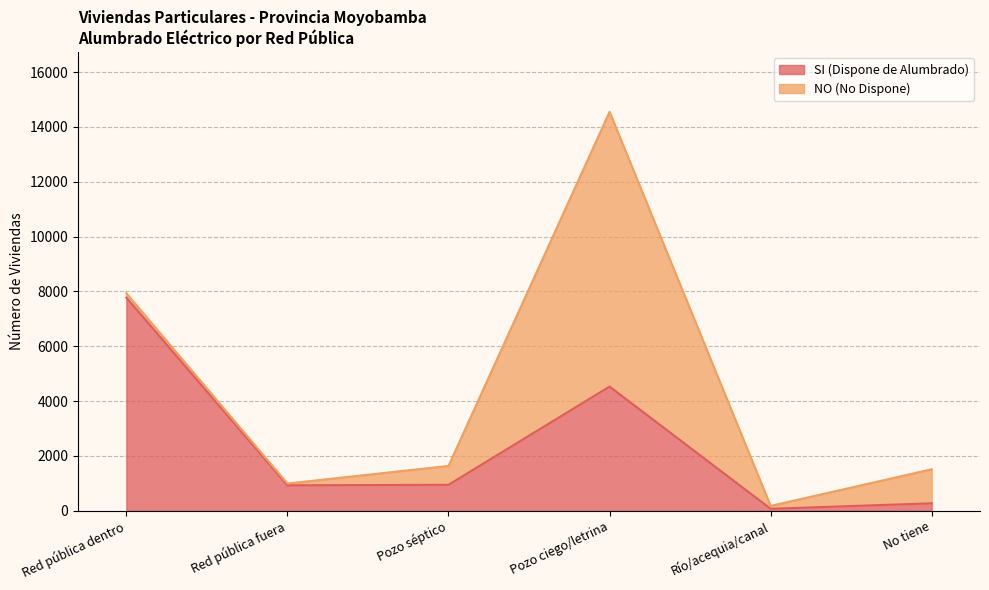

What is the label of the 4th point from the left?

Pozo ciego/letrina